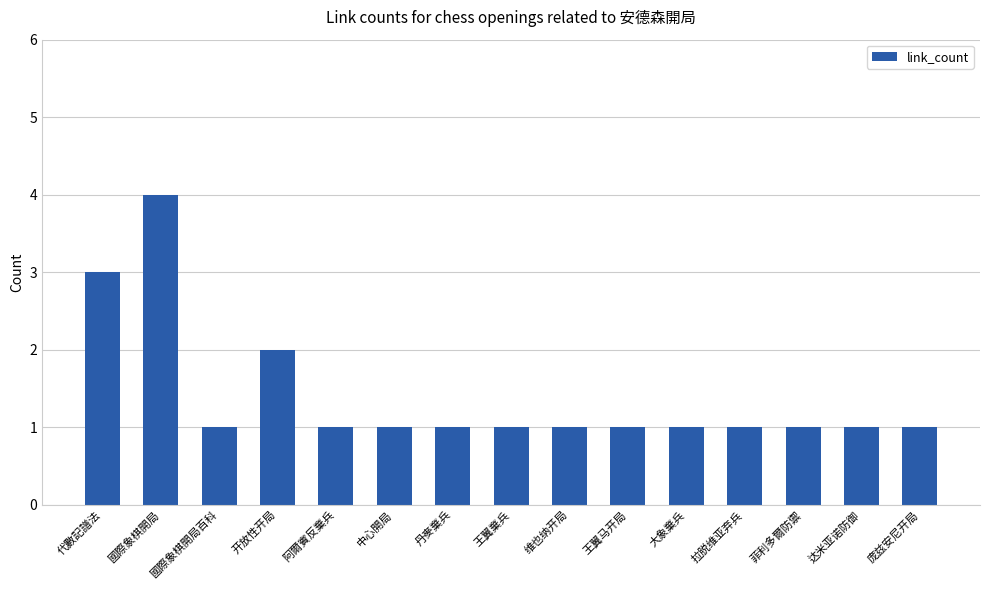

Which category has the highest value across all series?

國際象棋開局